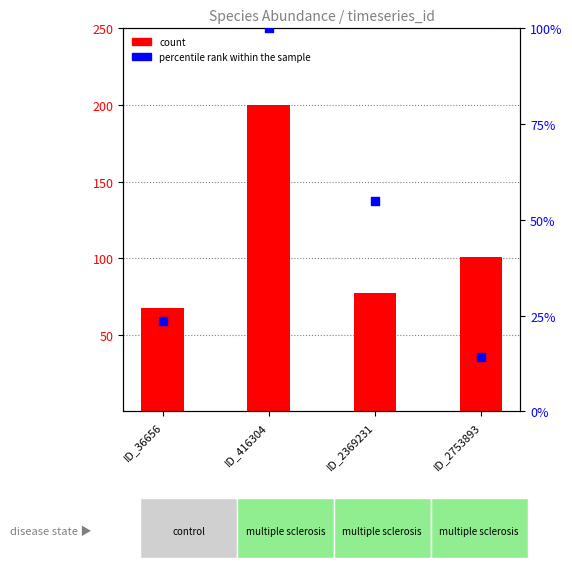

At how many categories does at least one series exceed 32?

4